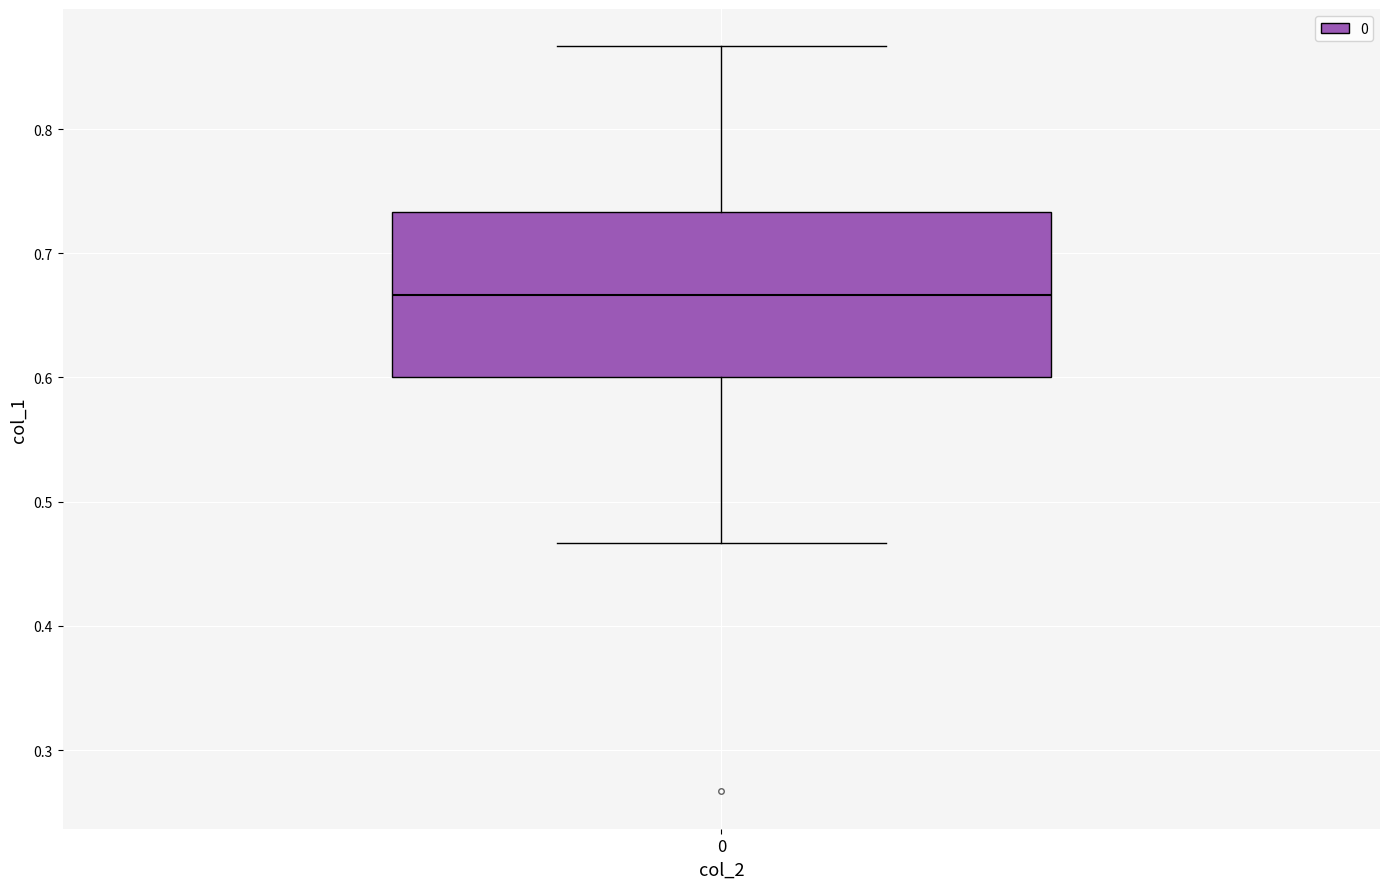

Where does the upper whisker of the box at x = 0 end on the y-axis? The values are not printed on the chart, so give them approximately, as read against the axis.

0.87